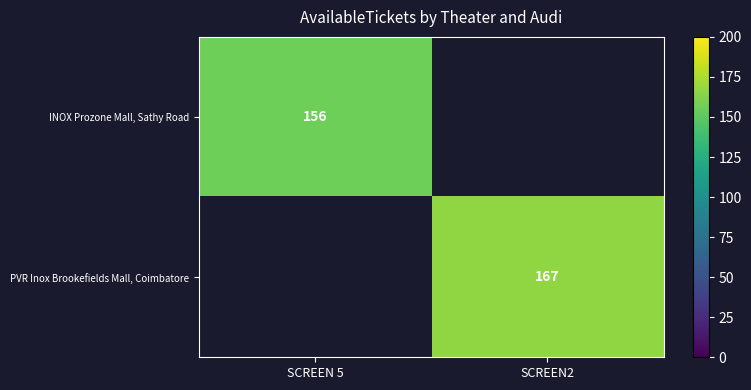

The value of PVR Inox Brookefields Mall, Coimbatore at SCREEN2 is 47. True or false?

False